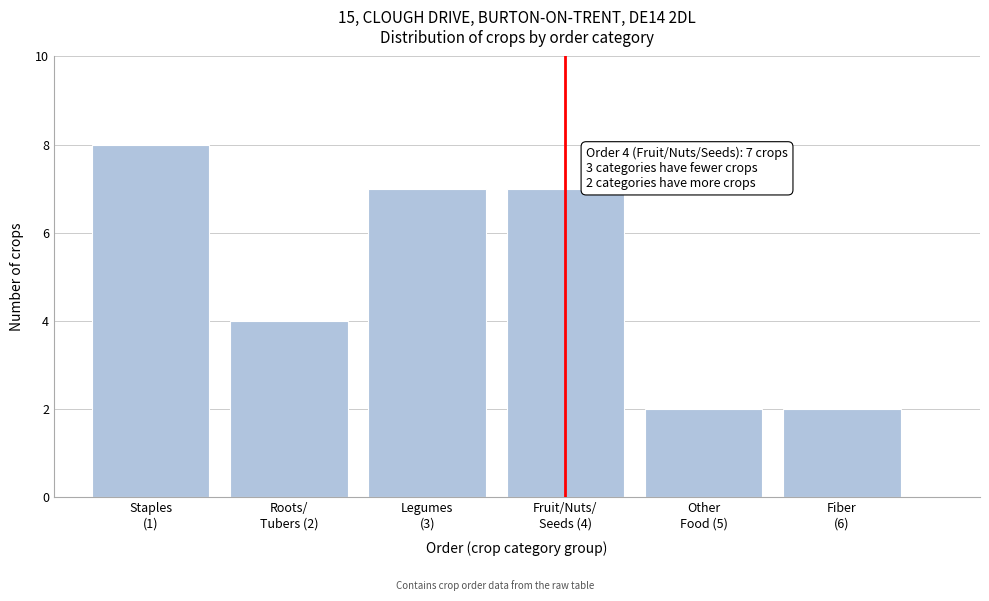

Reading left to right, transcribe all the data shown in this chart.

8	4	7	7	2	2